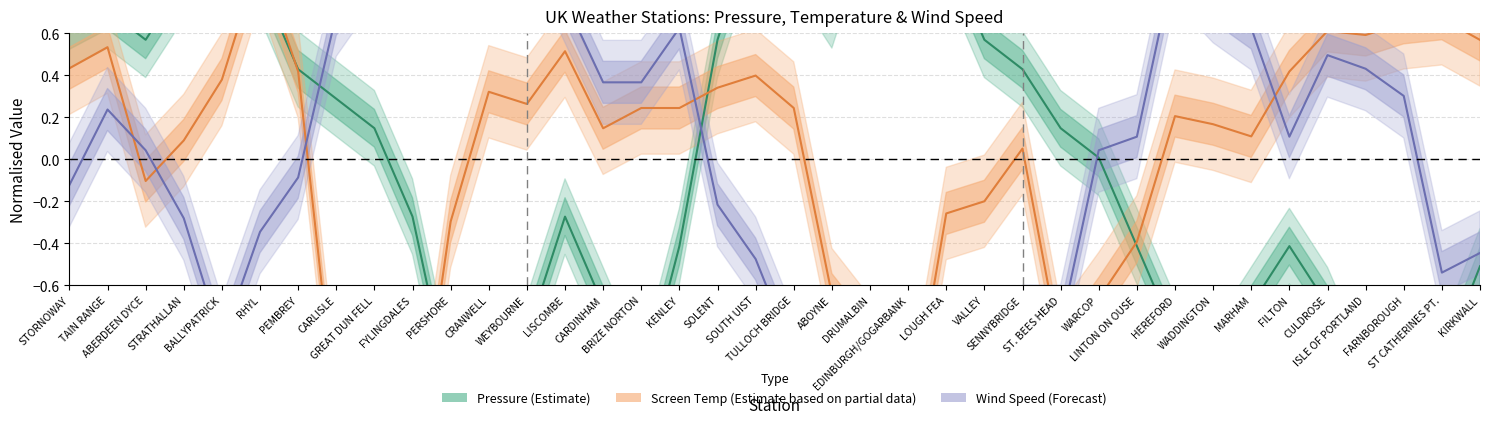

Between BALLYPATRICK and ABOYNE, which series saw the biggest shift?

Screen Temp (Partial Estimate)